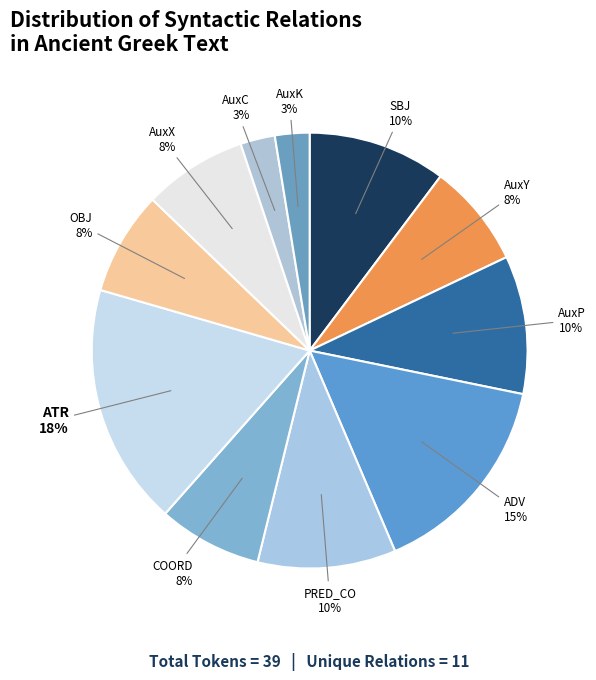

Is there any slice that represents more than half of the pie?

No